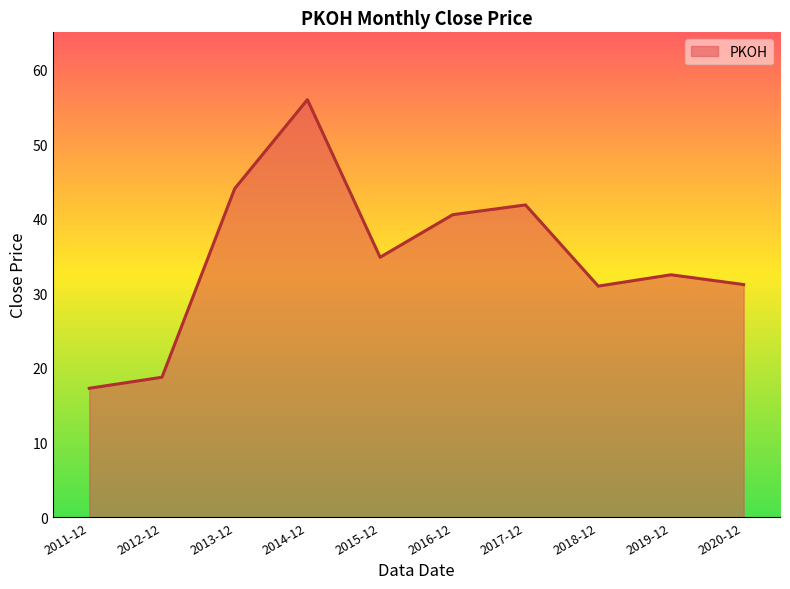

What position from the left is 2017-12?

7